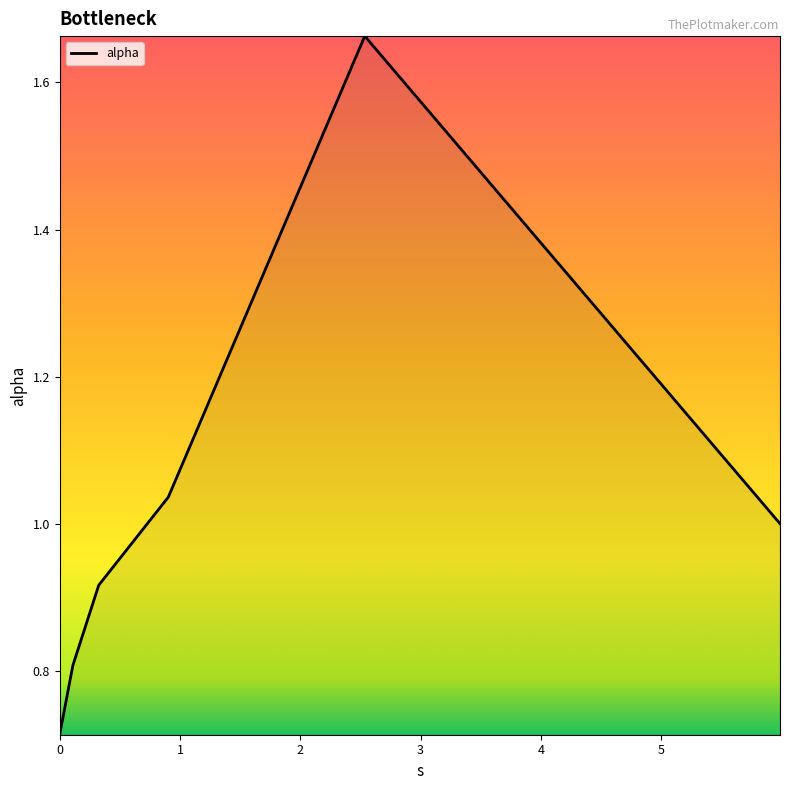

True or false: there are more than 1 points higher than both neighbors.

False